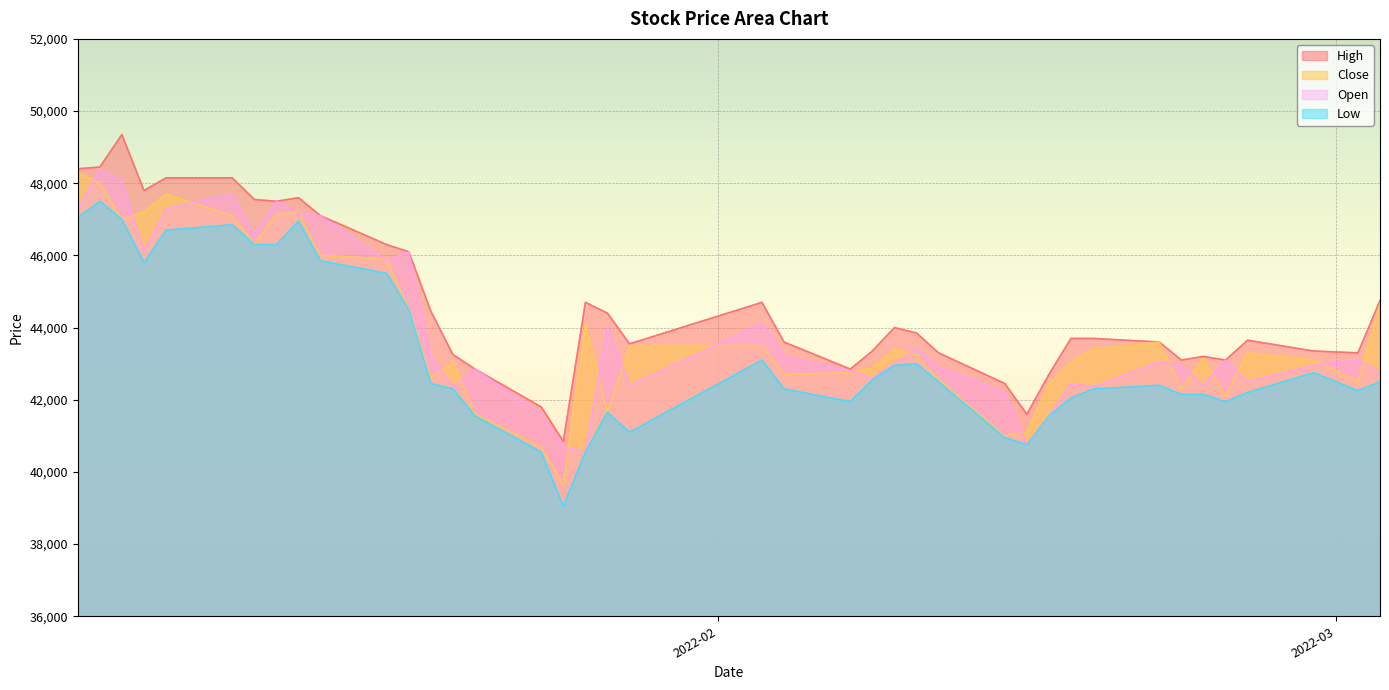

True or false: Open has more than 2 interior local peaks.

True